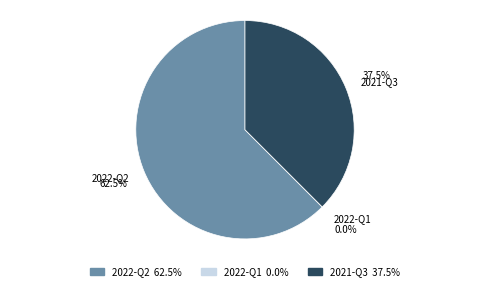

Which category accounts for the majority?

2022-Q2